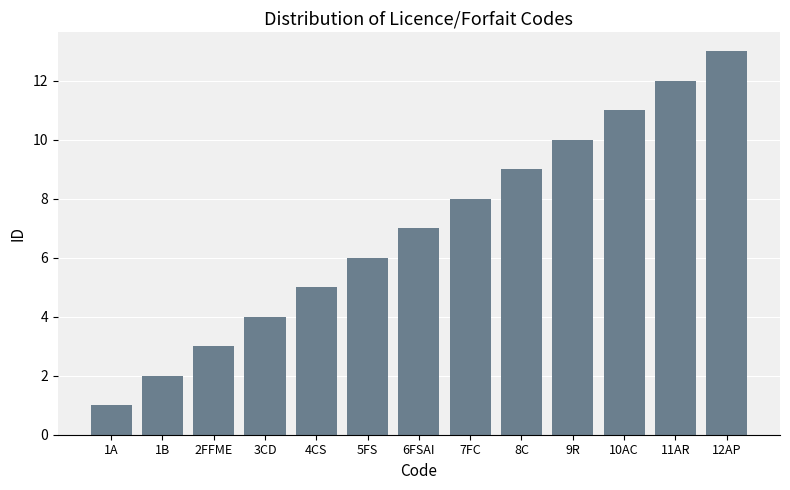

Rank the categories by value from lowest to highest.

1A, 1B, 2FFME, 3CD, 4CS, 5FS, 6FSAI, 7FC, 8C, 9R, 10AC, 11AR, 12AP